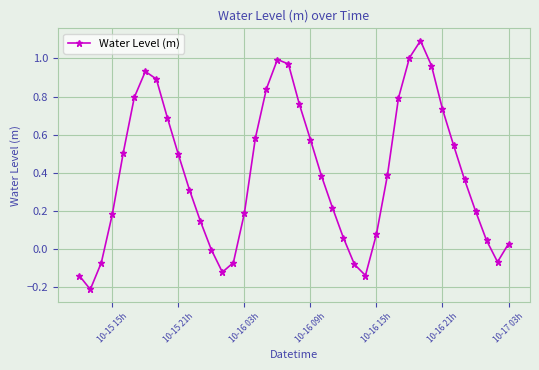

What is the difference between the maximum and minimum values?

1.3